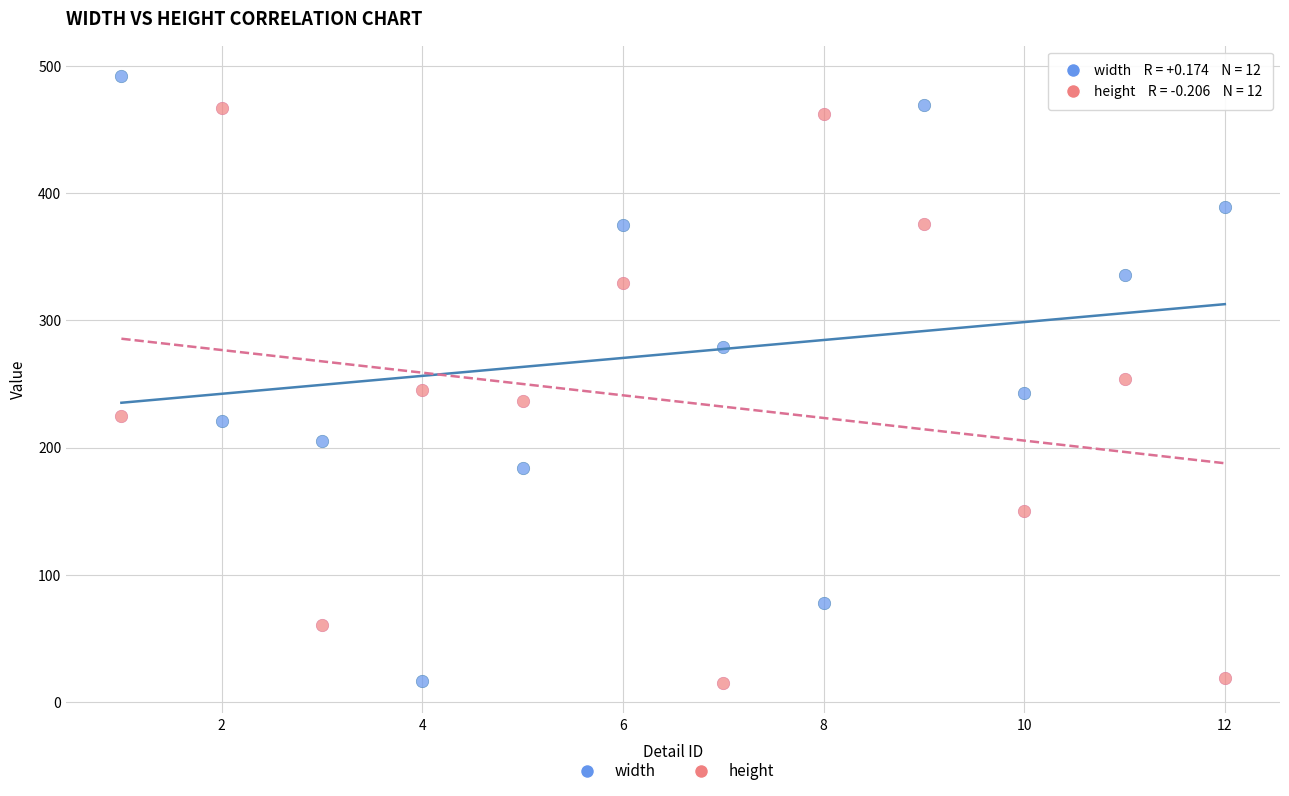

Which series contains the highest Y value?

width